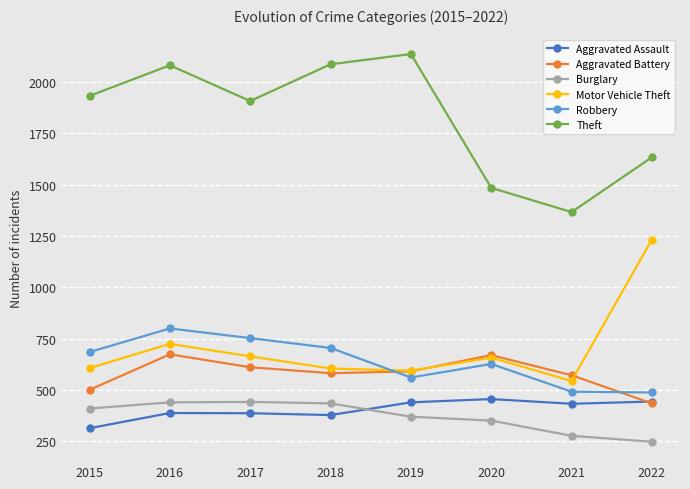

Rank the series at 2015 from lowest to highest value.

Aggravated Assault, Burglary, Aggravated Battery, Motor Vehicle Theft, Robbery, Theft